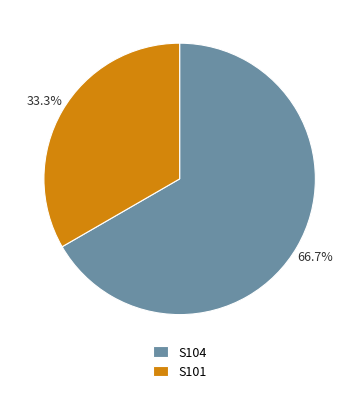

To the nearest percent, what is the average slice percentage?

50%